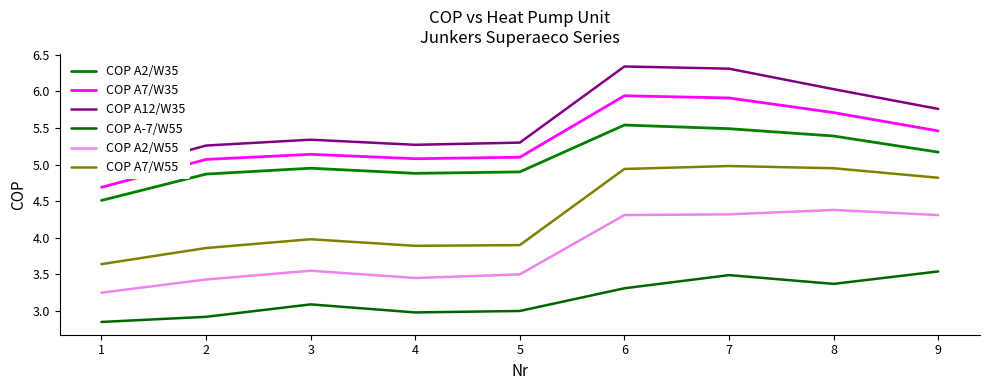

Does the chart have visible grid lines?

No